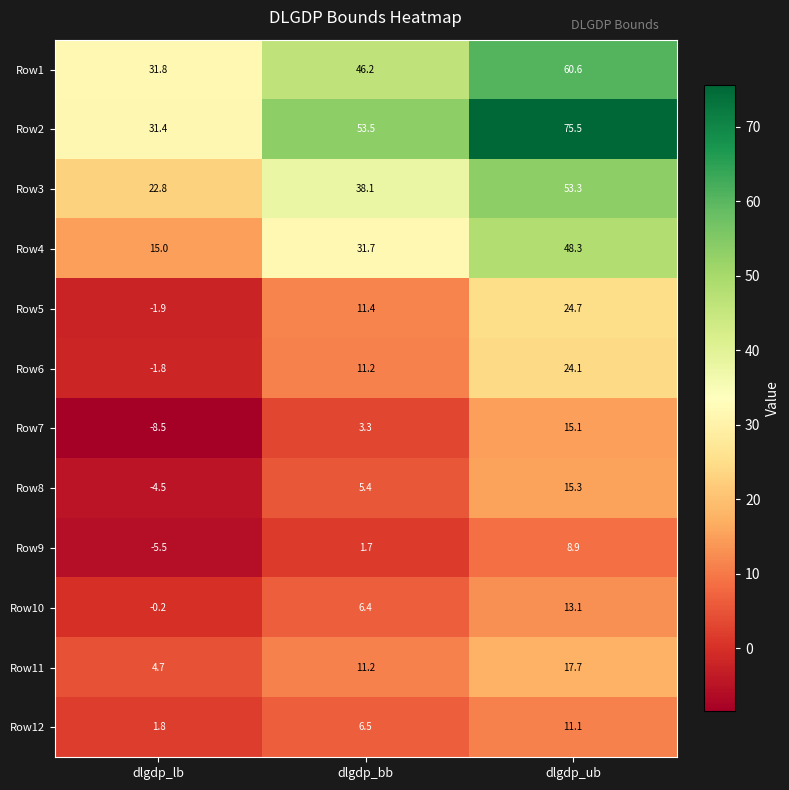

What is the sum of the Row9 values at dlgdp_lb and dlgdp_bb?

-3.8